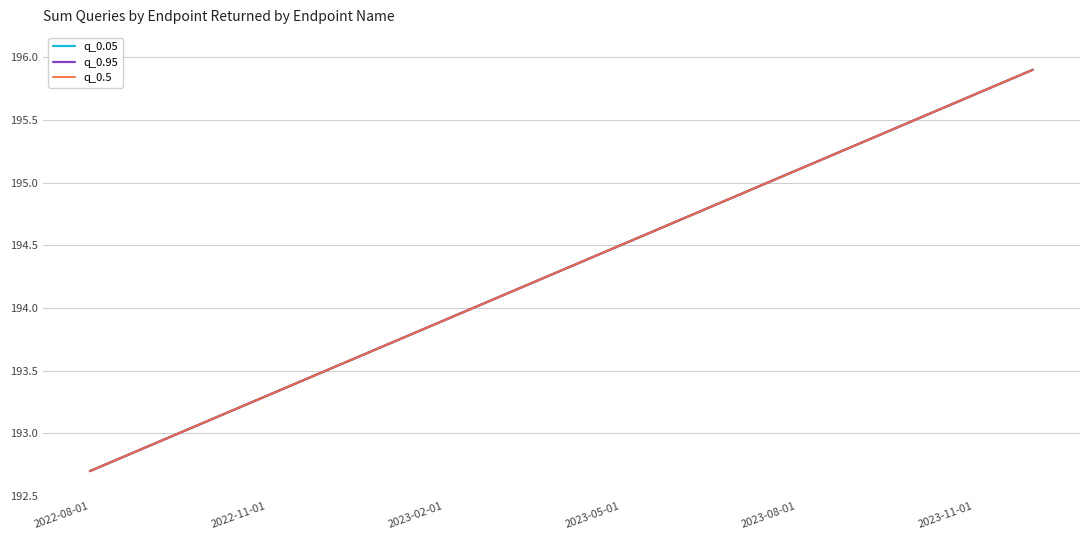

Is this an area chart (filled region under the line)?

No